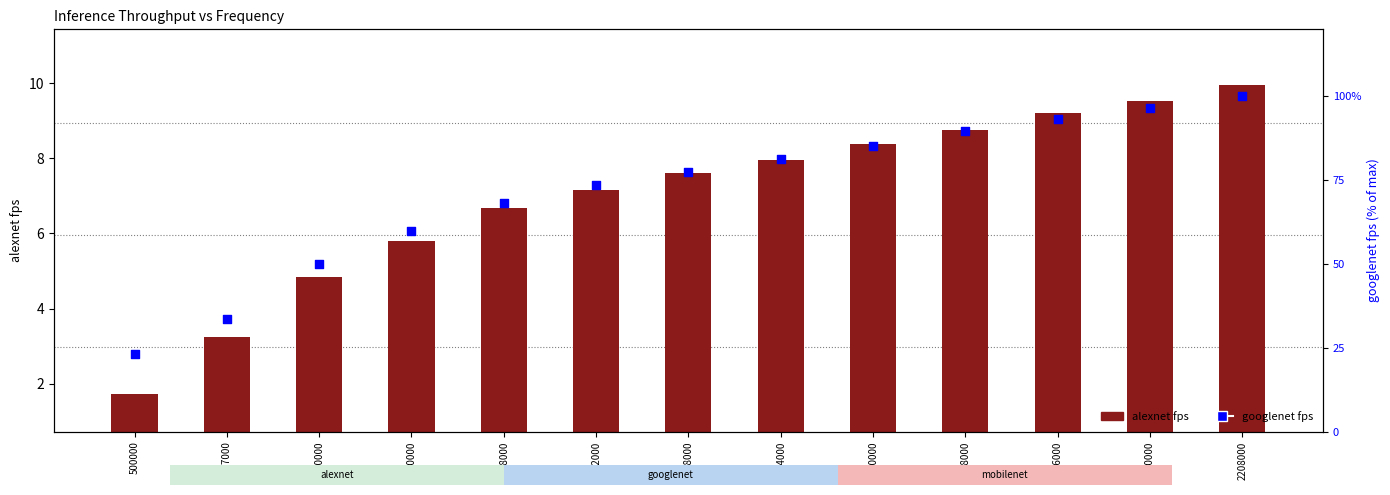

Which series contains the lowest Y value?

alexnet fps